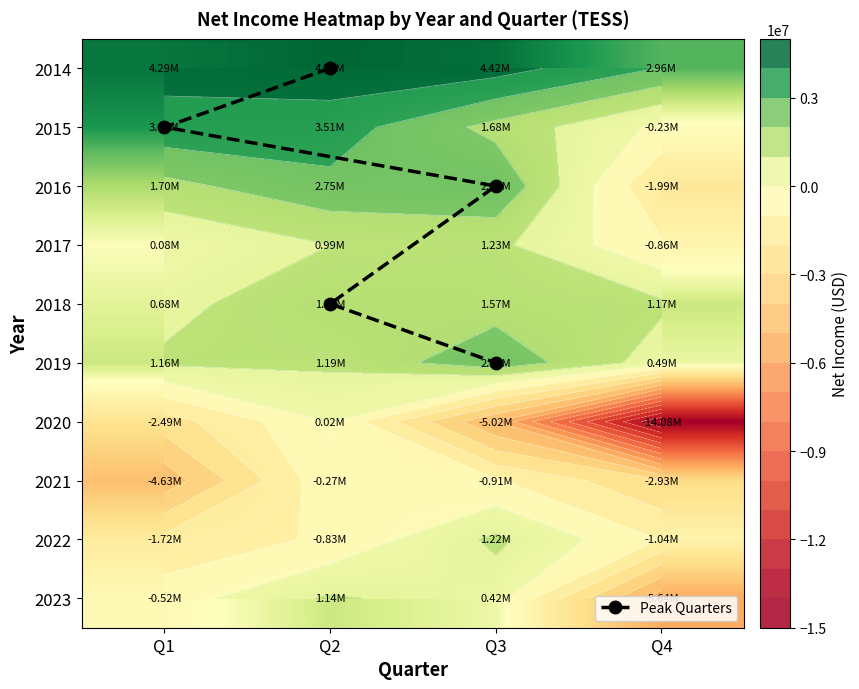

How many 2017 values are between 80500 and 1227700?

3